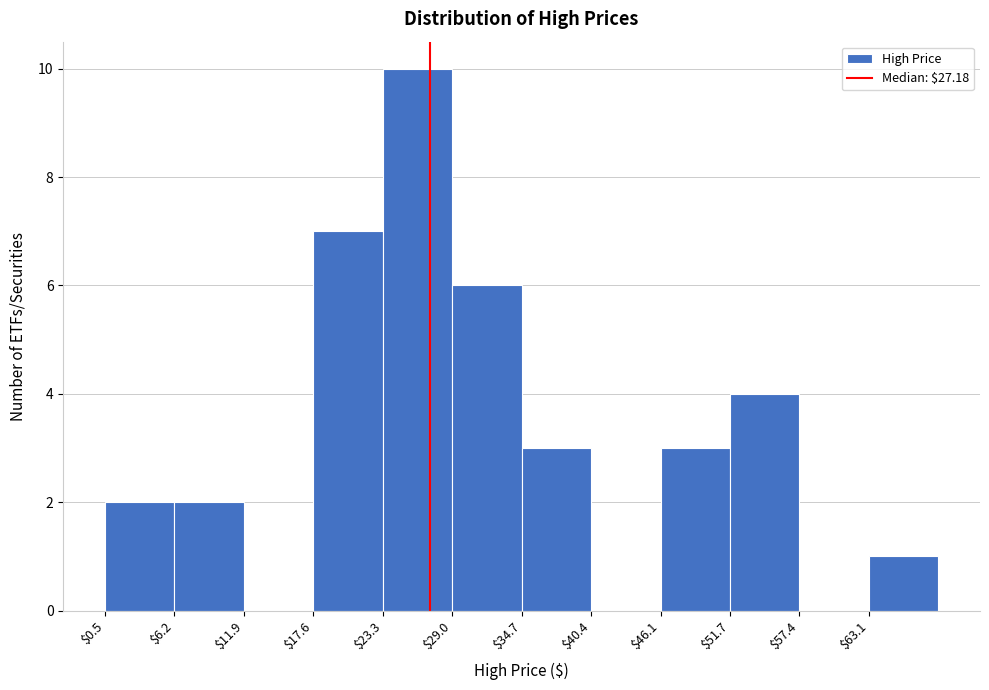

Reading left to right, transcribe this chart: for each bar, give the range it covers on the x-axis and its height. Neither the bar edges nor the heights are printed on the chart, so give them approximately, as read against the axes.

1 to 6: 2
6 to 12: 2
12 to 18: 0
18 to 23: 7
23 to 29: 10
29 to 35: 6
35 to 40: 3
40 to 46: 0
46 to 52: 3
52 to 57: 4
57 to 63: 0
63 to 69: 1